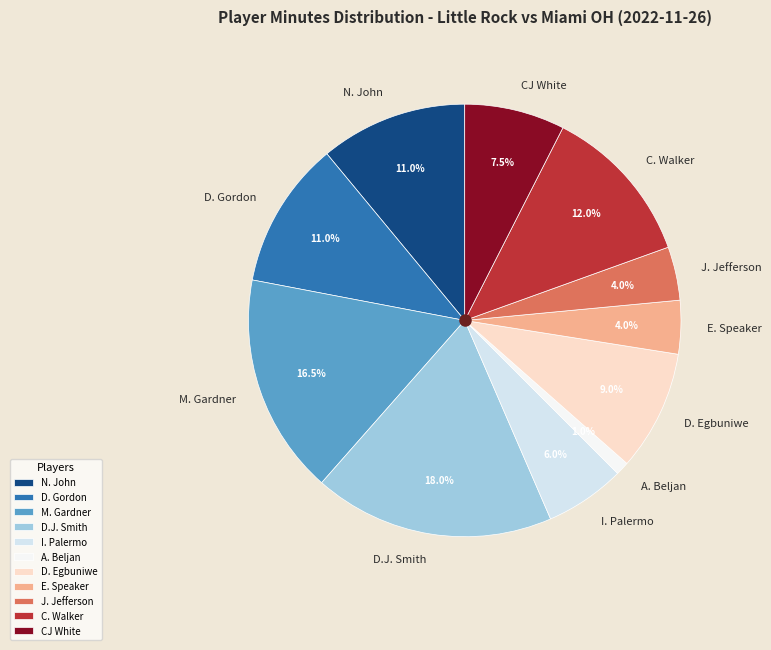

How many slices are in this pie chart?

11